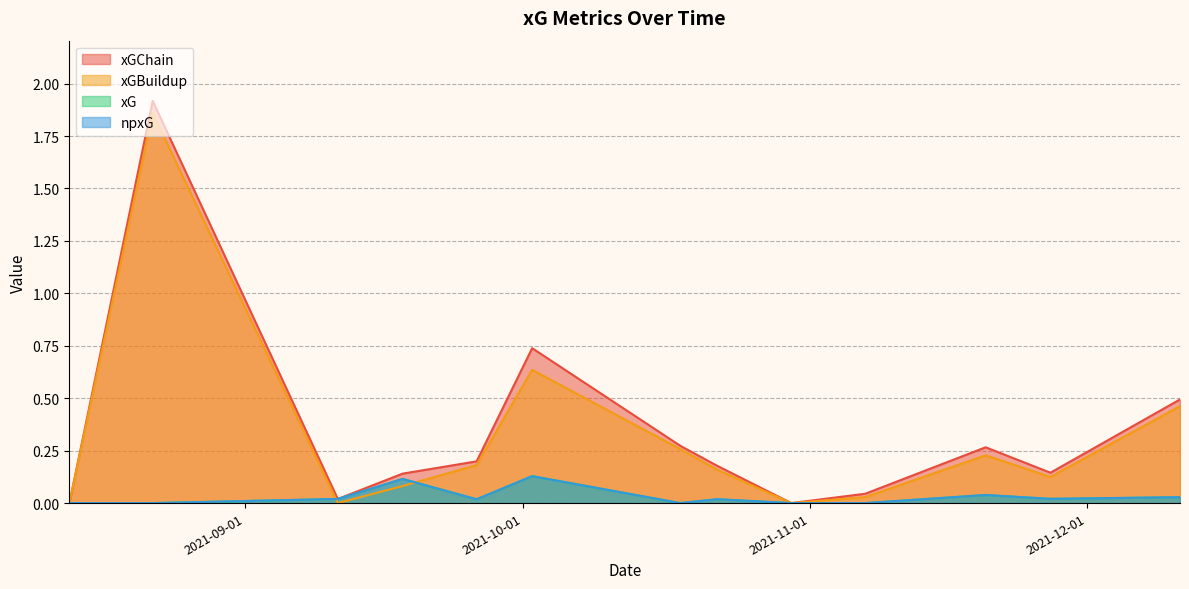

Rank the categories by xG value from lowest to highest.

2021-08-13, 2021-08-22, 2021-10-18, 2021-10-30, 2021-11-07, 2021-09-26, 2021-10-22, 2021-09-11, 2021-11-27, 2021-12-11, 2021-11-20, 2021-09-18, 2021-10-02